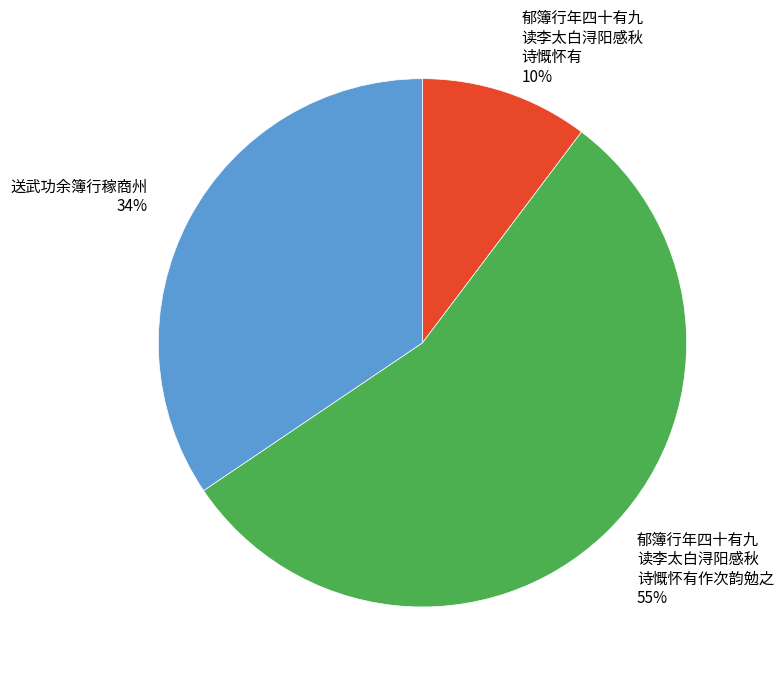

To the nearest percent, what is the average slice percentage?

33%